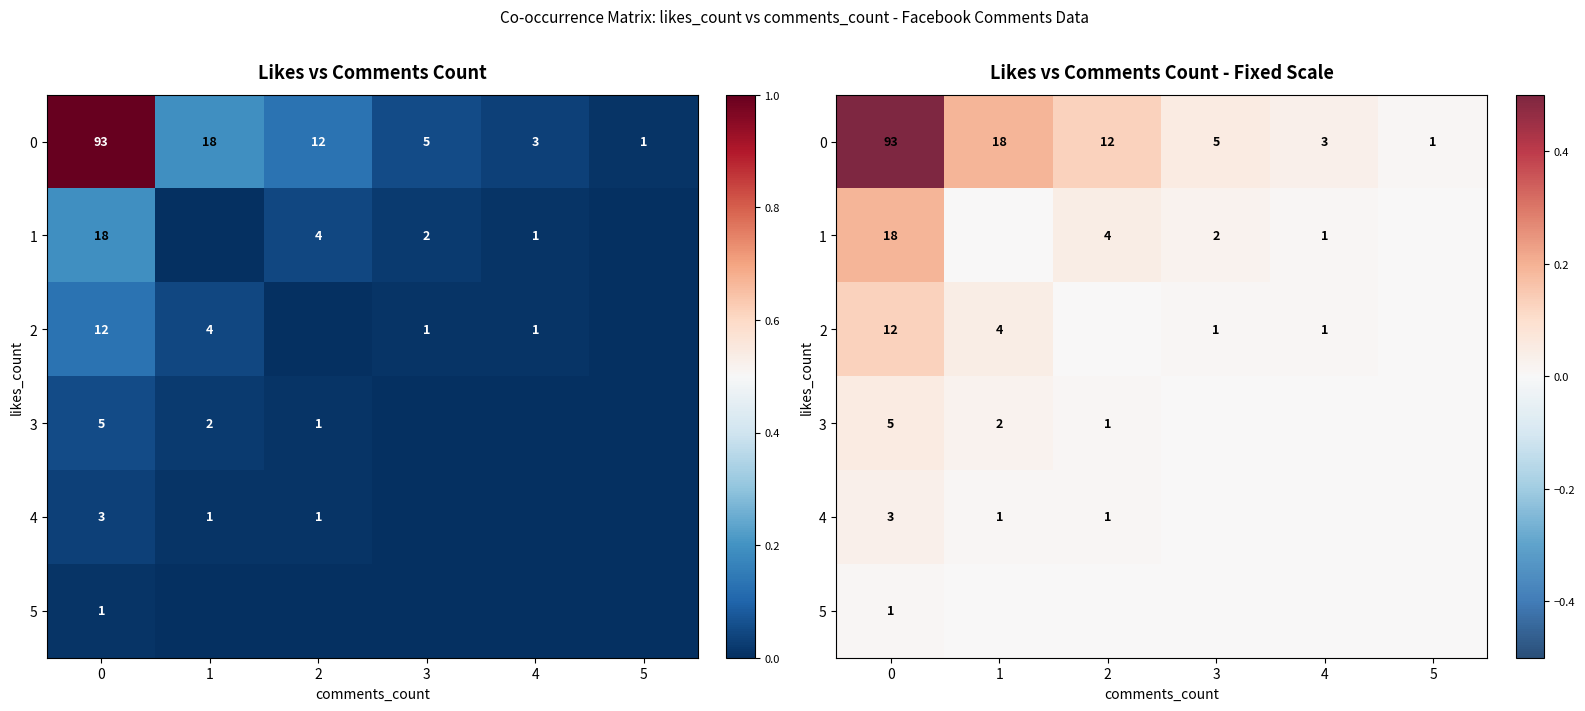

What is the difference between the maximum and second lowest values in the 3 series?

0.1